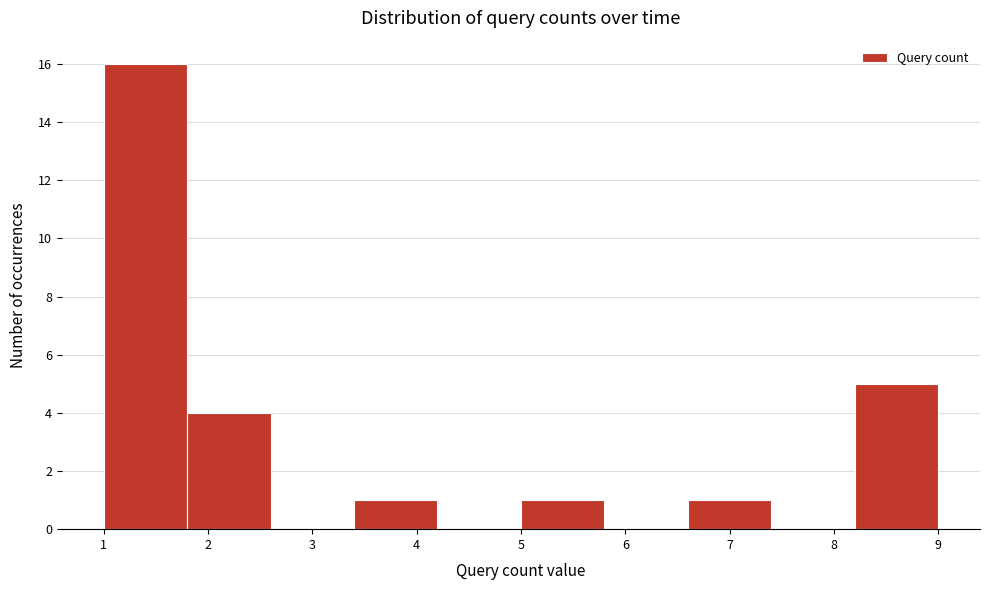

What is the height of the bar covering 8.2 to 9.0 on the x-axis? The values are not printed on the chart, so give them approximately, as read against the axis.

5